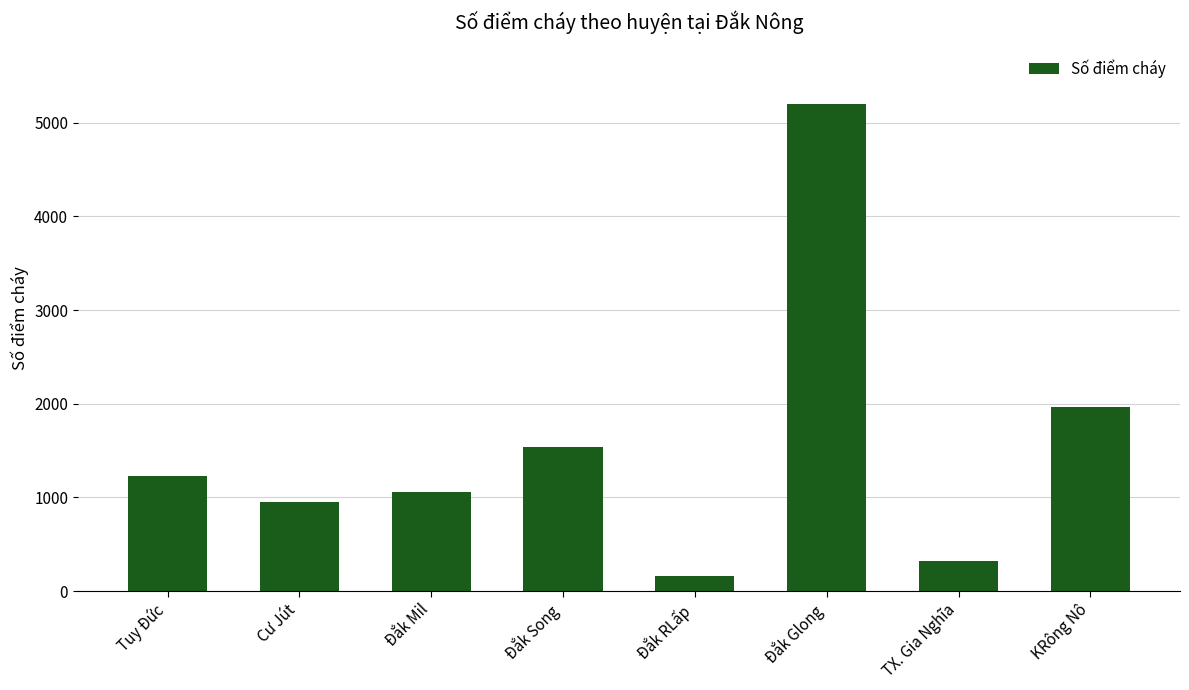

What is the sum of the values at KRông Nô and Đắk Mil?

3026